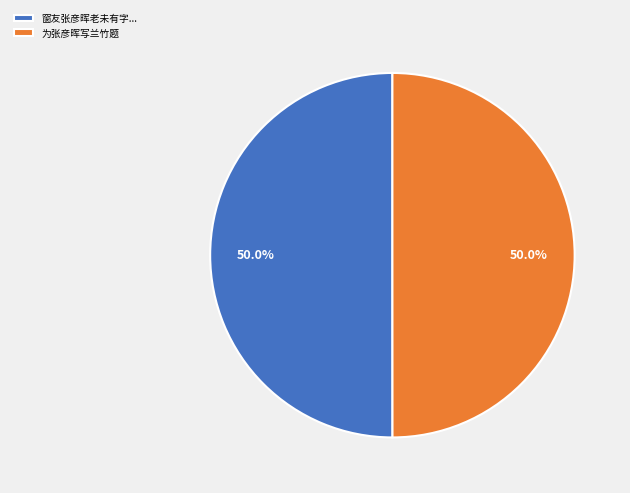

What is the ratio of the value at 窗友张彦晖老未有字... to the value at 为张彦晖写兰竹题?

1.0